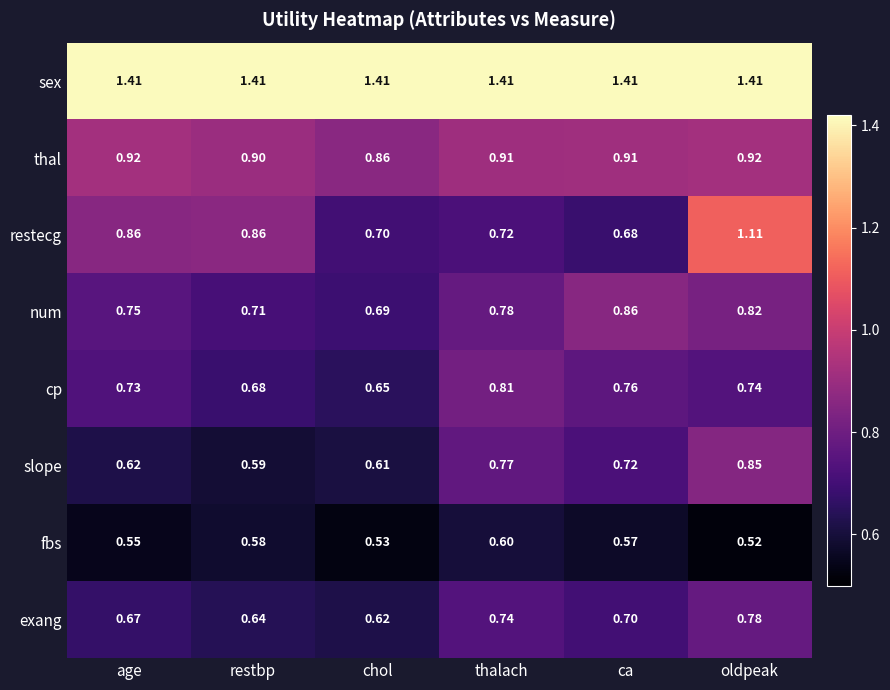

Rank the series by their maximum value, from highest to lowest.

sex, restecg, thal, num, slope, cp, exang, fbs